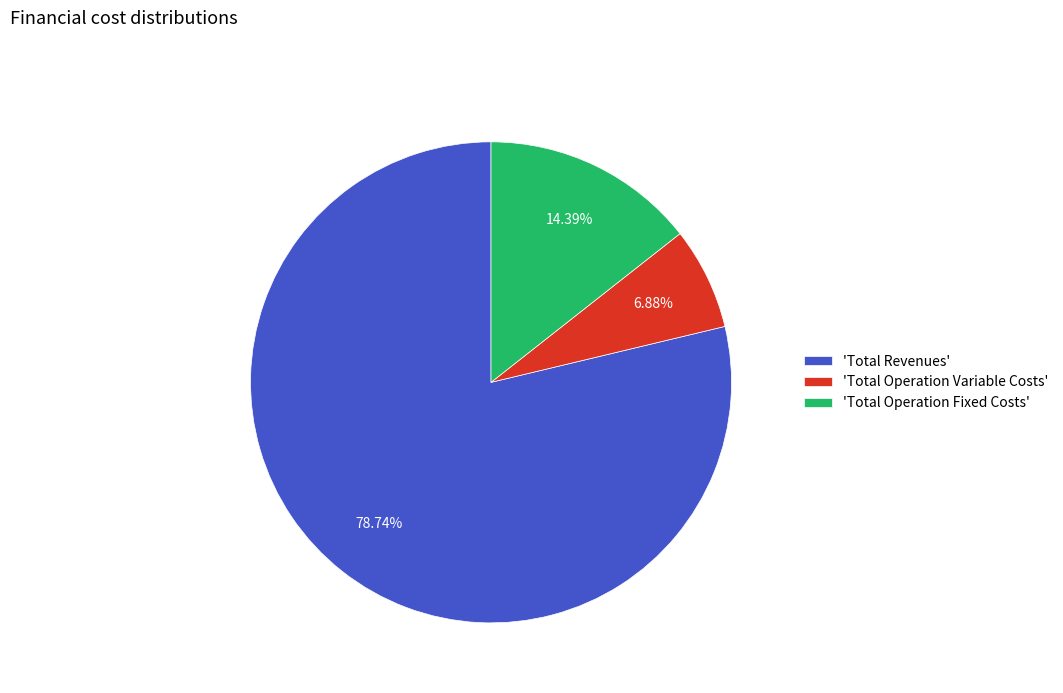

Between 'Total Operation Fixed Costs' and 'Total Revenues', which is larger?

'Total Revenues'